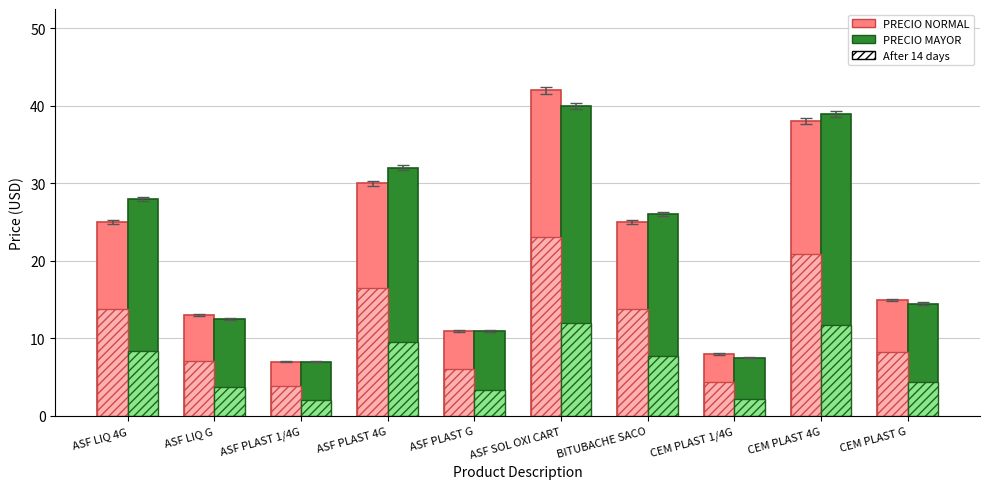

True or false: PRECIO NORMAL has a value of 25.0 at BITUBACHE SACO.

True